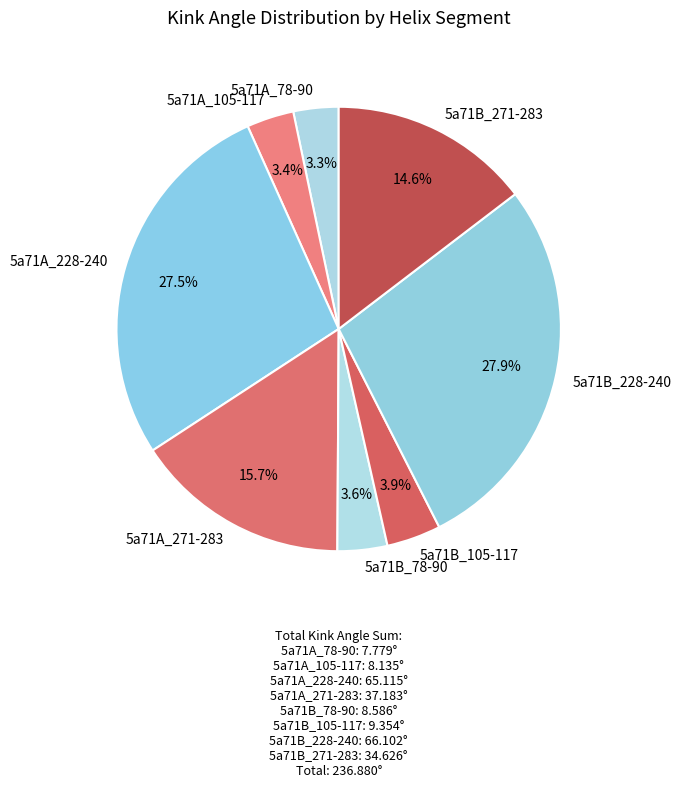

Approximately how many times larger is the value at 5a71B_271-283 compared to 5a71A_228-240?

0.5